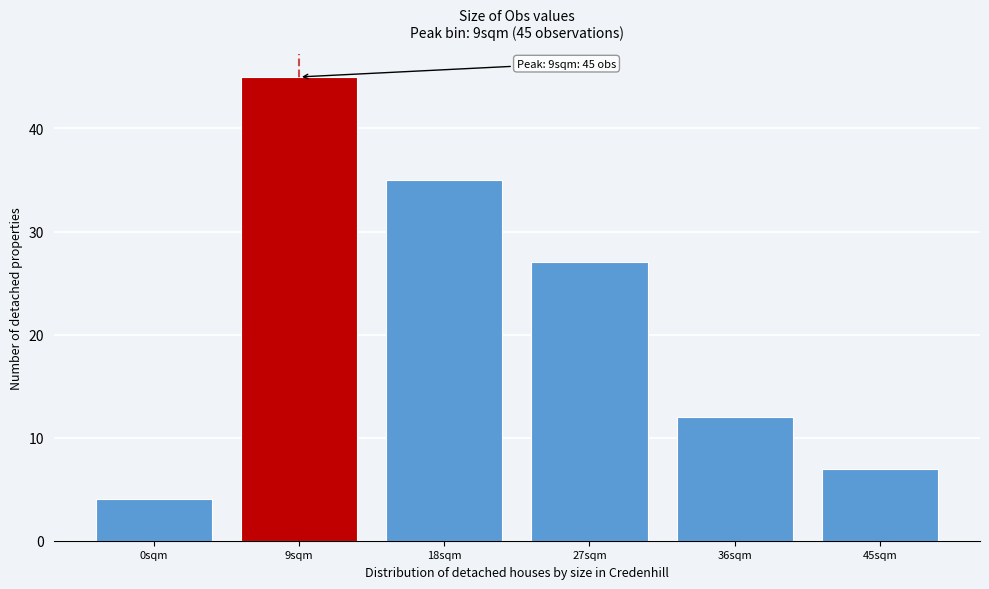

Reading left to right, list all the values displayed in this chart.

4	45	35	27	12	7